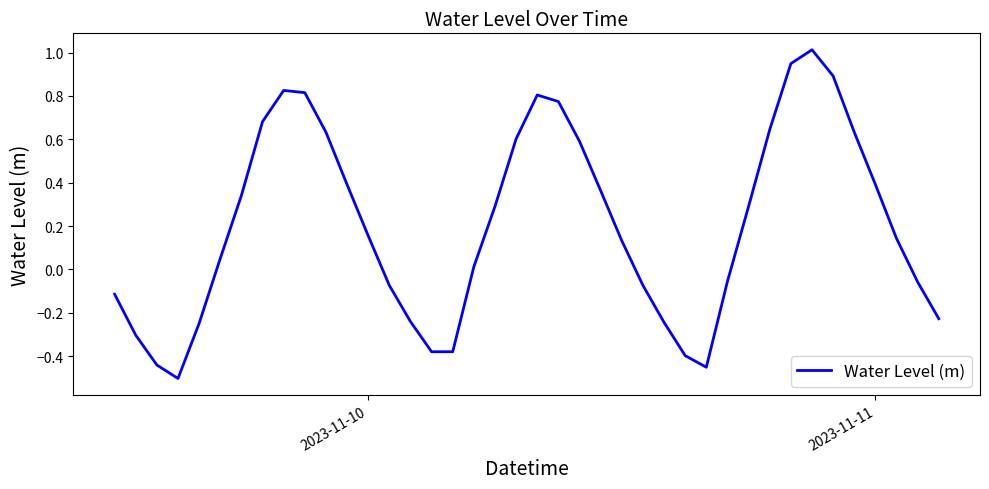

What is the difference between the maximum and minimum values?

1.5